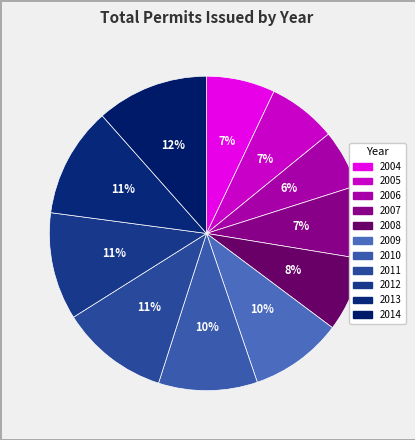

Is 2014 the majority of the pie?

No